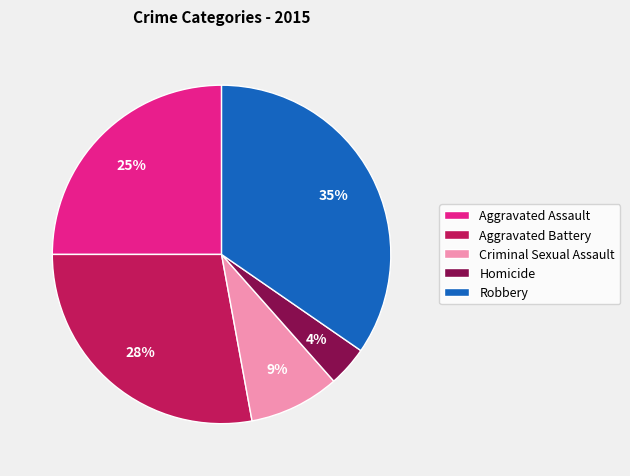

The Aggravated Battery slice represents 38% of the pie. True or false?

False